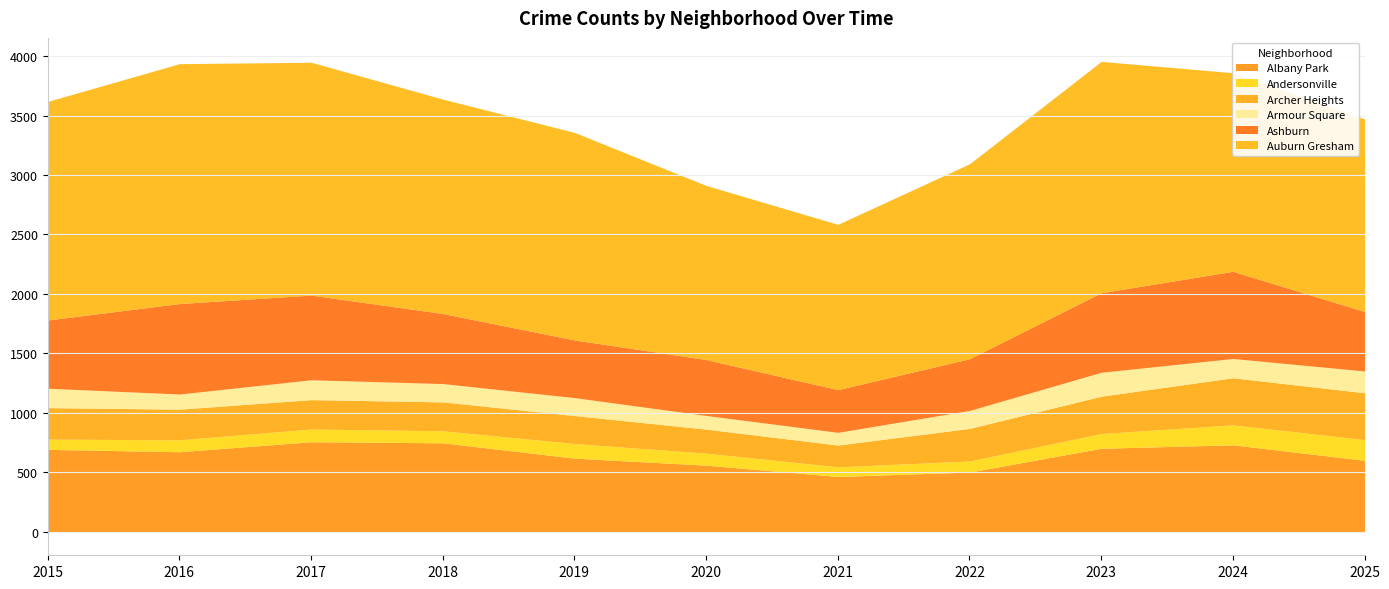

The value of Auburn Gresham at 2020 is 1961. True or false?

False